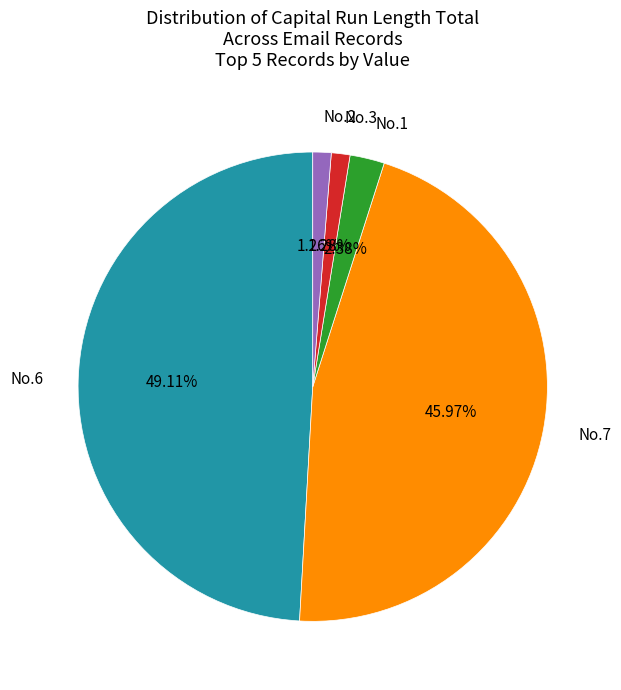

How many segments does this pie chart have?

5